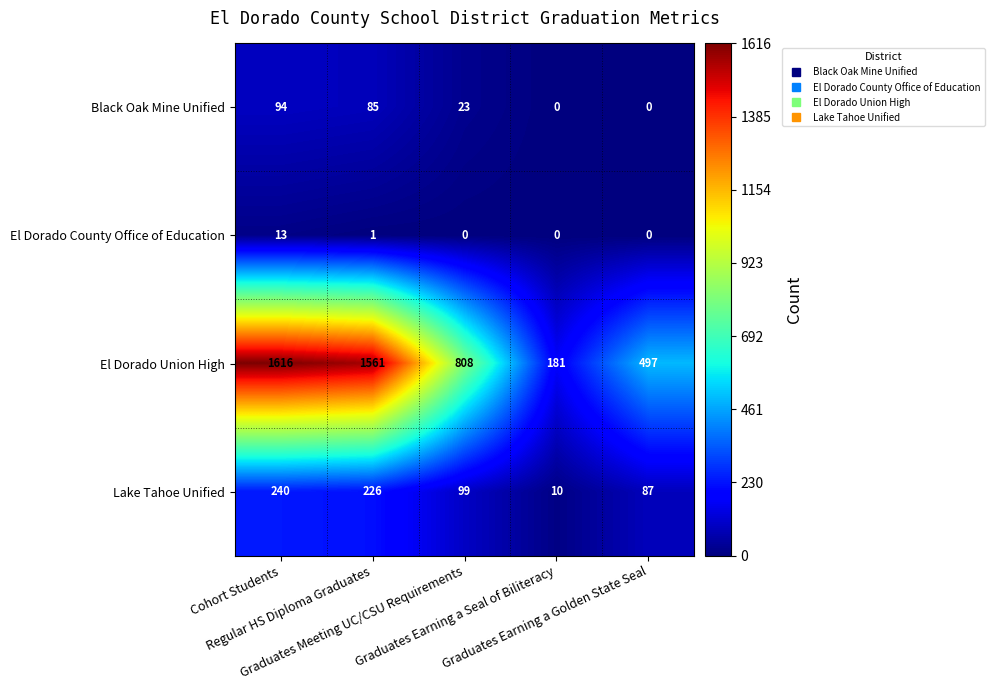

Which series has the largest range (max minus min)?

El Dorado Union High